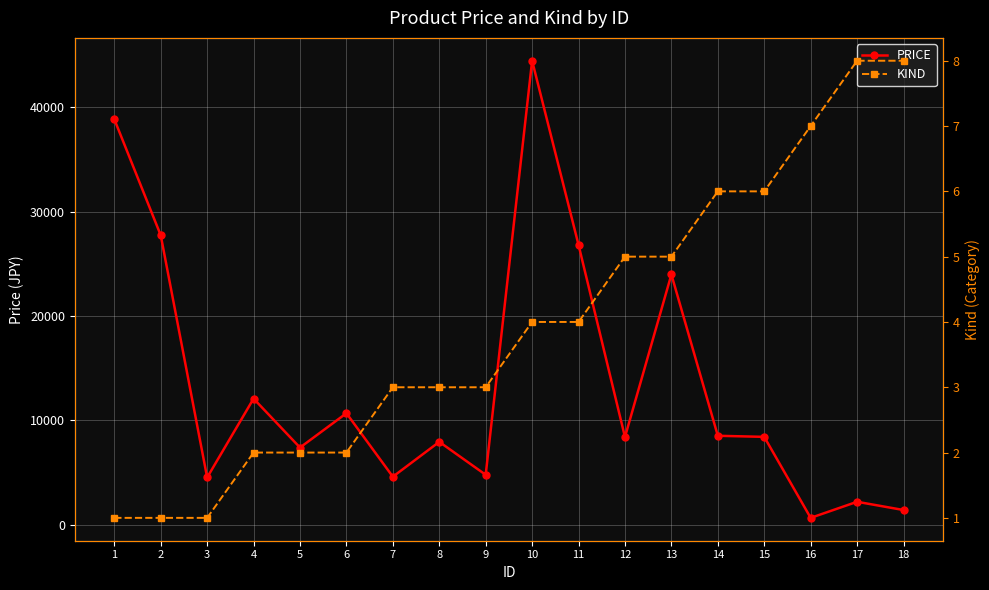

Between 8 and 16, which series saw the biggest shift?

PRICE